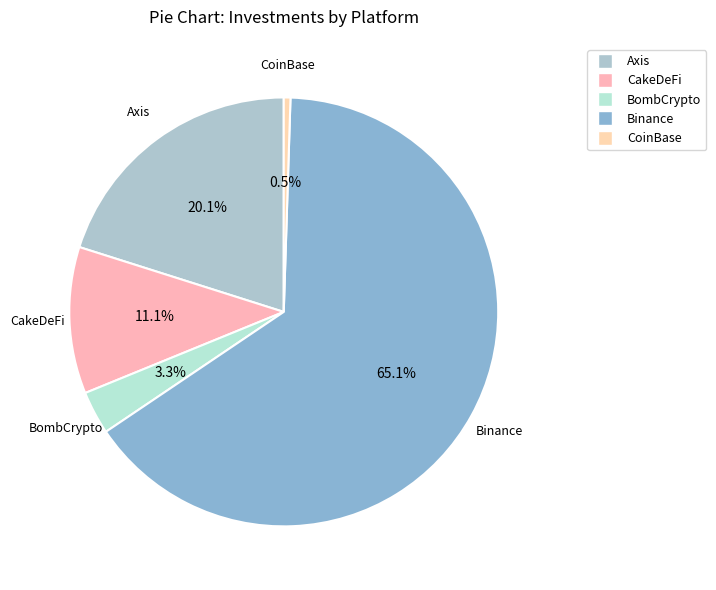

Which slice is the smallest?

CoinBase